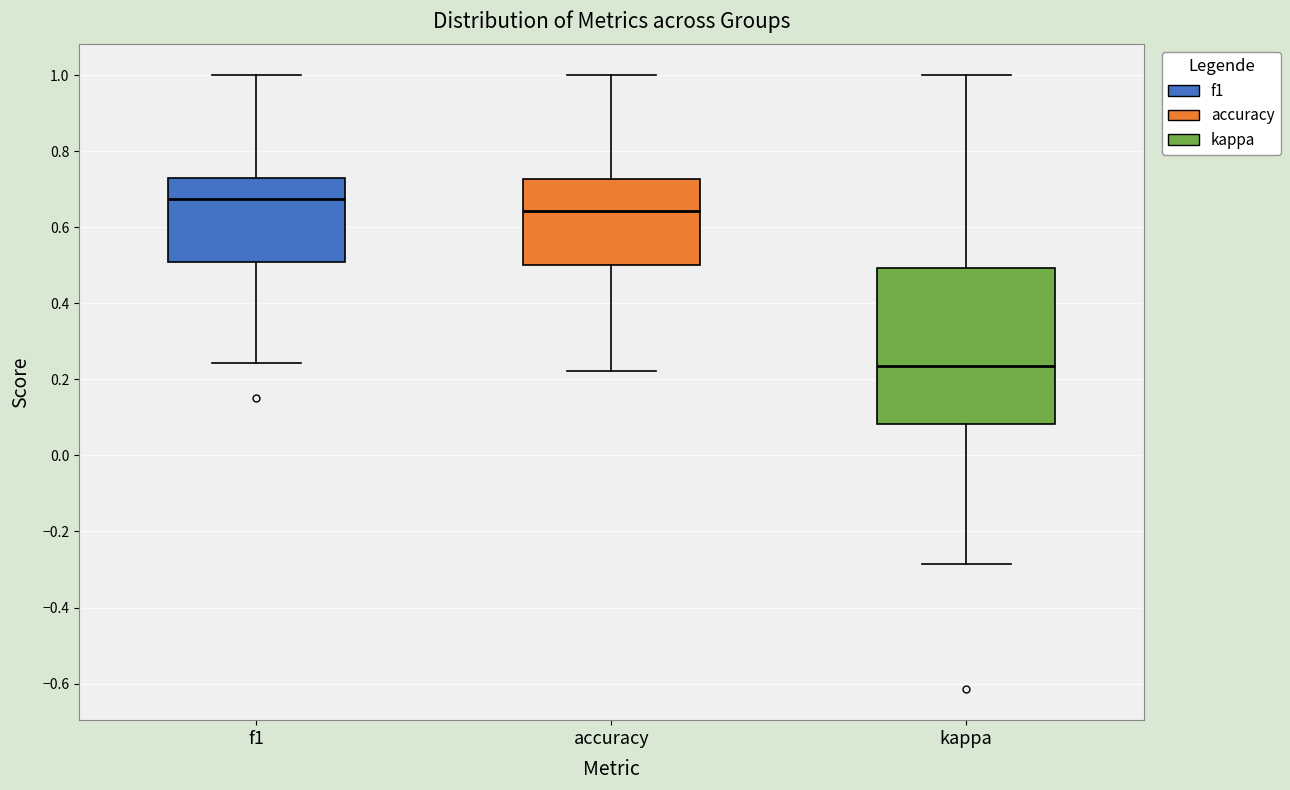

Where does the lower whisker of the box for accuracy end on the y-axis? The values are not printed on the chart, so give them approximately, as read against the axis.

0.22